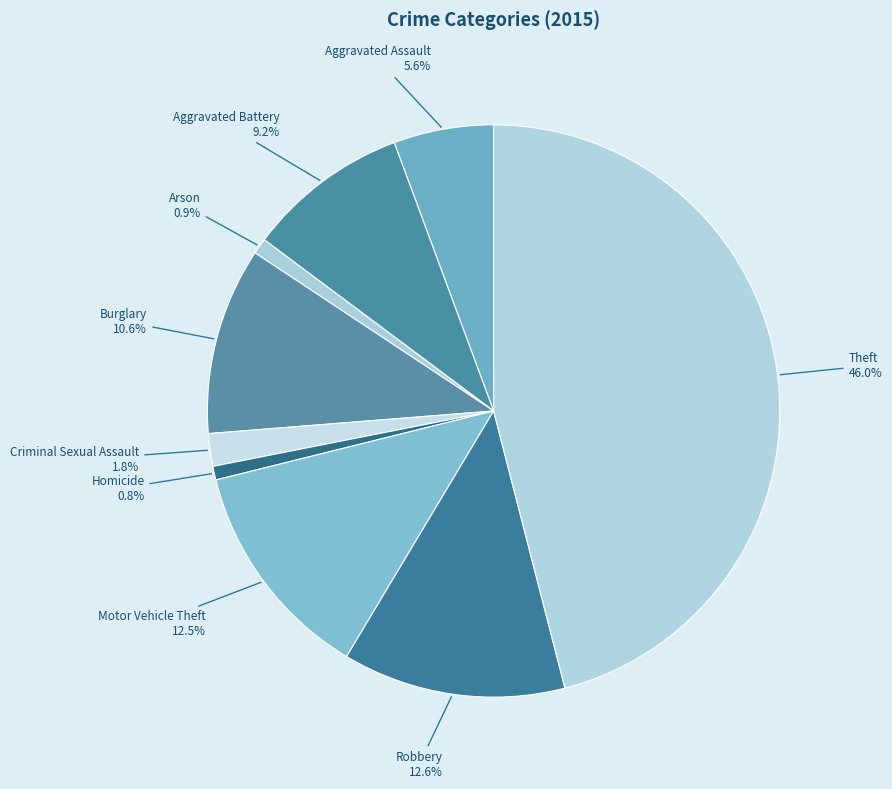

Count the number of slices in the pie.

9